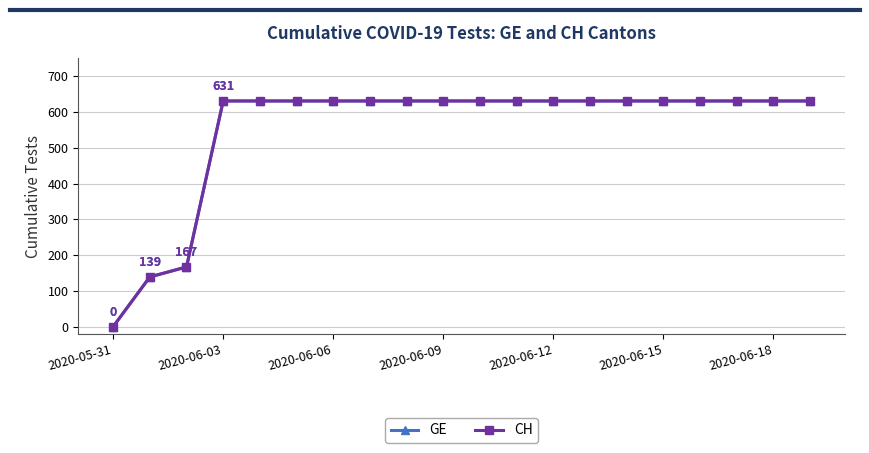

Does the chart have visible grid lines?

Yes